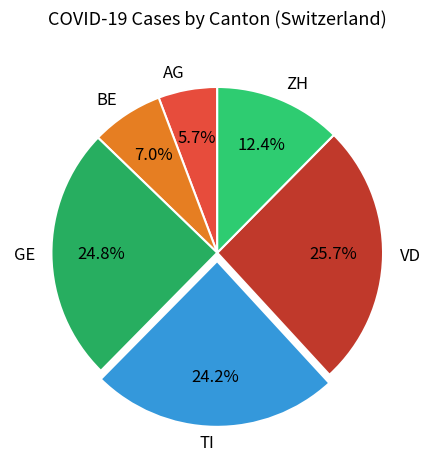

Is it true that BE is 7% of the pie?

True